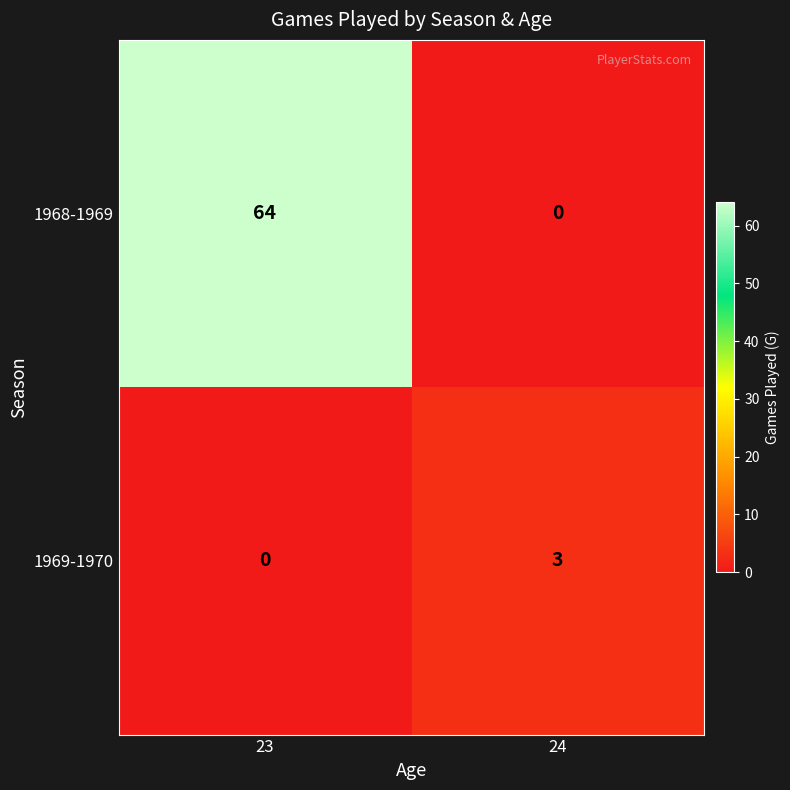

At which category is the sum across all series the highest?

23